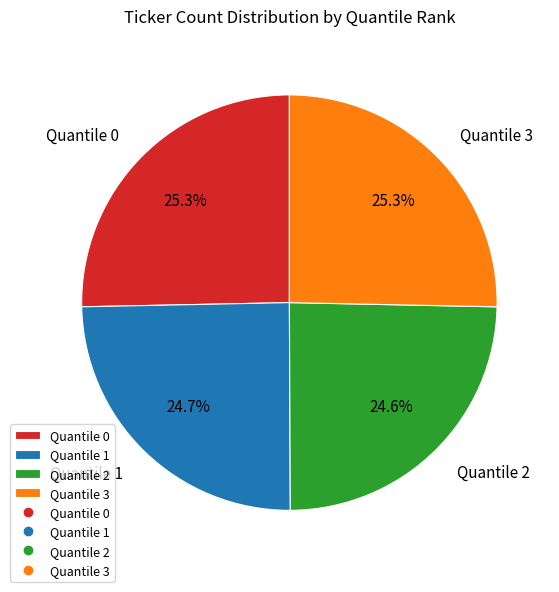

Is there a majority slice in this chart?

No